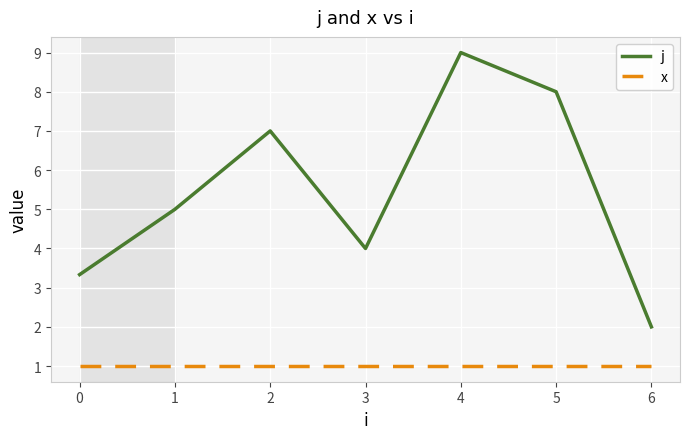

List the labels in order of j value, smallest first.

6, 0, 3, 1, 2, 5, 4